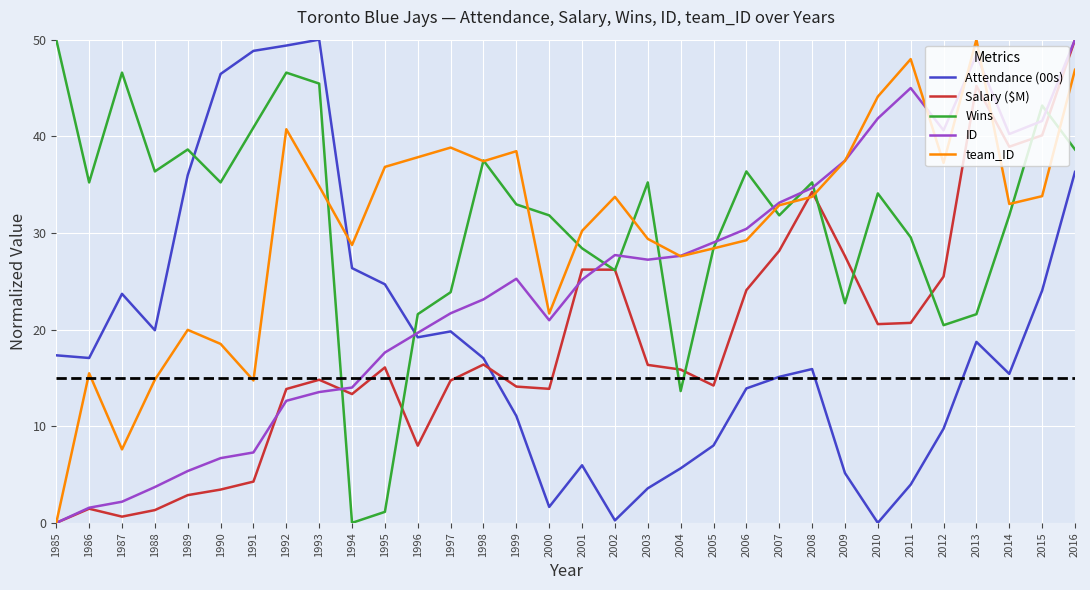

What is the spread (max minus min) of values at 2006?

22.5